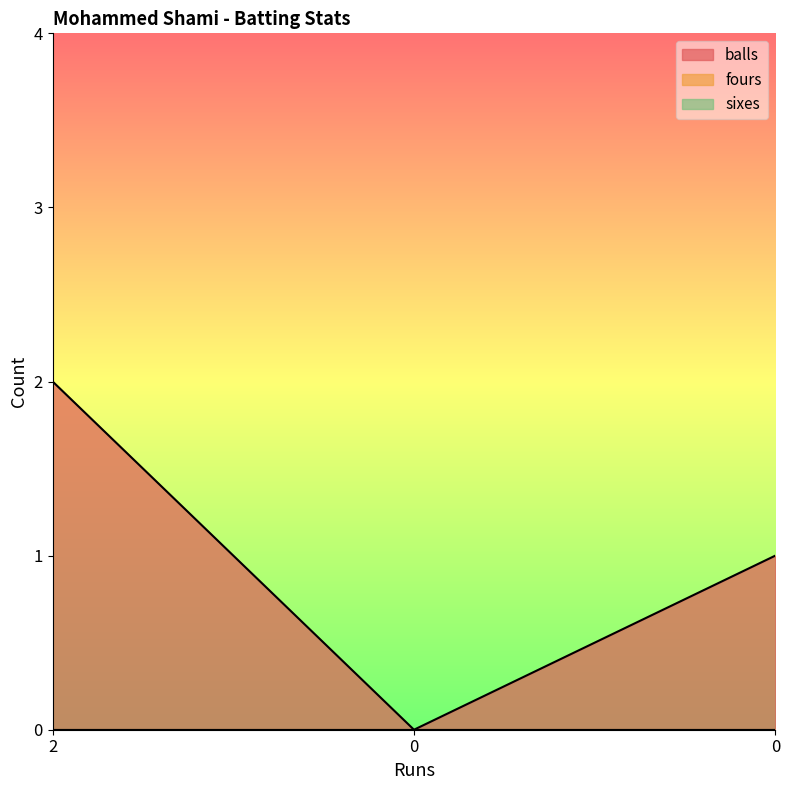

At which label does fours reach its peak?

2